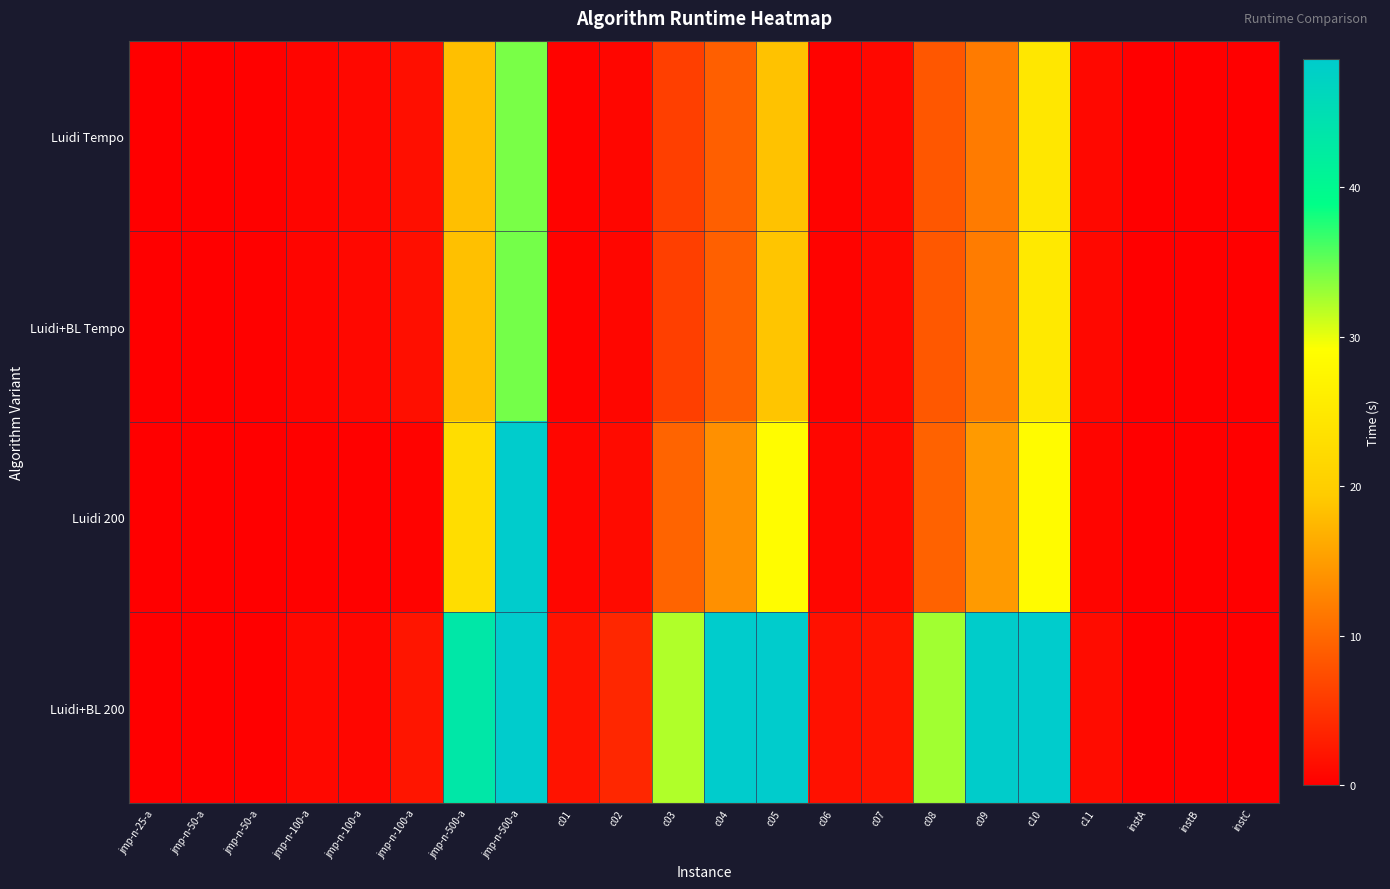

Between c11 and c04, which is larger?

c04